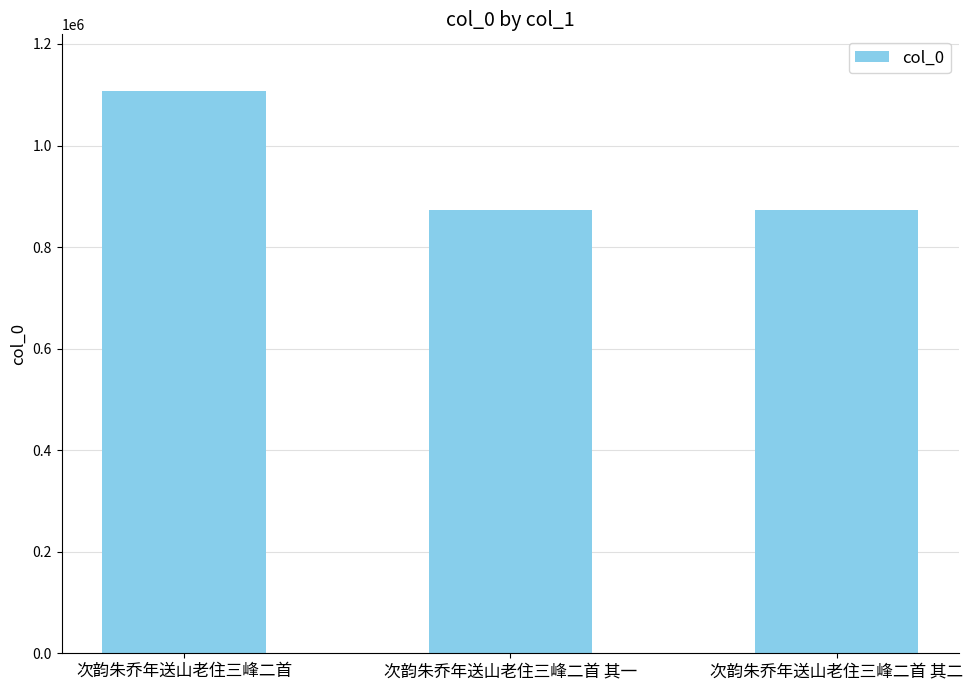

Which category has the highest value across all series?

次韵朱乔年送山老住三峰二首